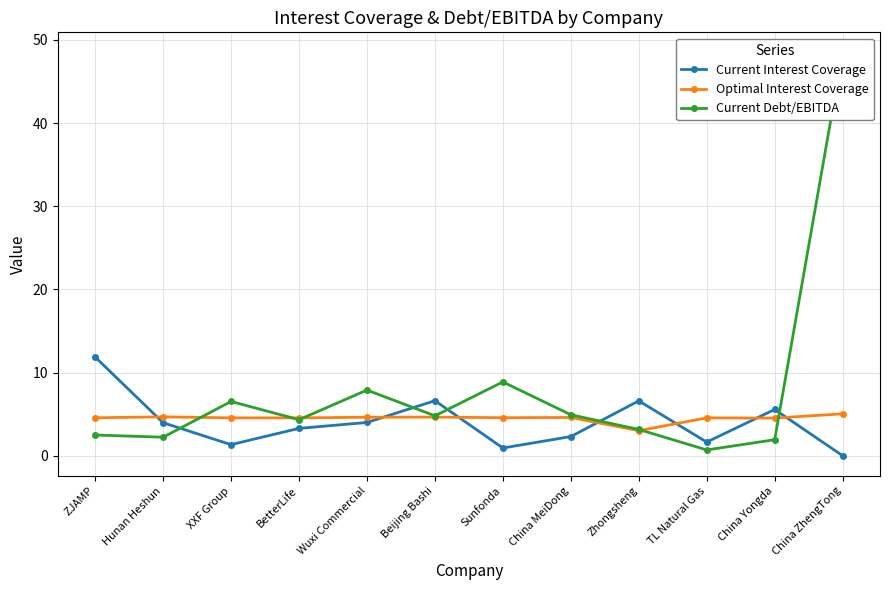

Reading left to right, extract all data points from this chart.

Current Interest Coverage: 11.9	4.0	1.3	3.3	4.0	6.6	0.9	2.3	6.6	1.7	5.6	0.0
Optimal Interest Coverage: 4.6	4.7	4.6	4.6	4.6	4.7	4.6	4.6	3.0	4.6	4.5	5.0
Current Debt/EBITDA: 2.5	2.2	6.5	4.3	7.9	4.8	8.9	4.9	3.2	0.7	1.9	48.5